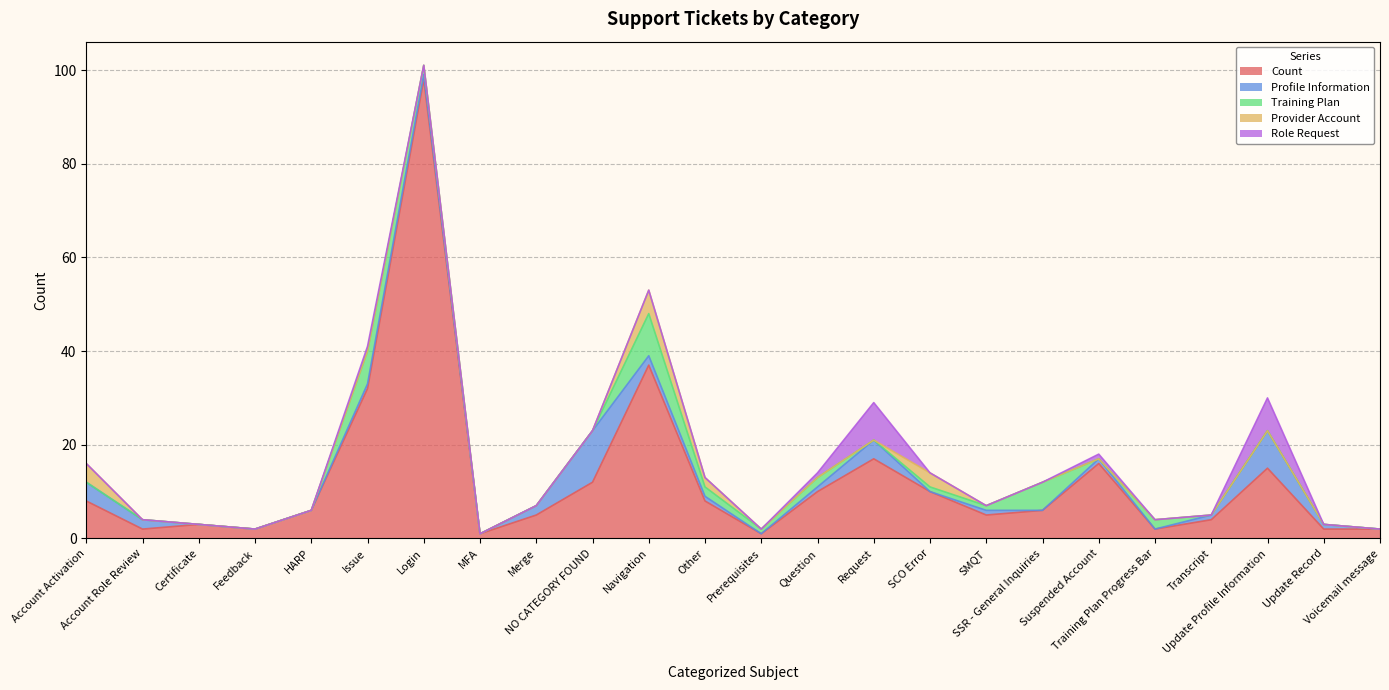

Does the chart have visible grid lines?

Yes